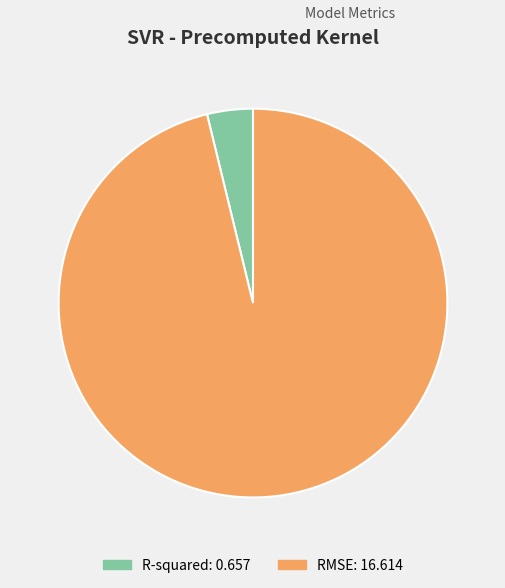

Is the sum of R-squared and RMSE greater than half?

Yes